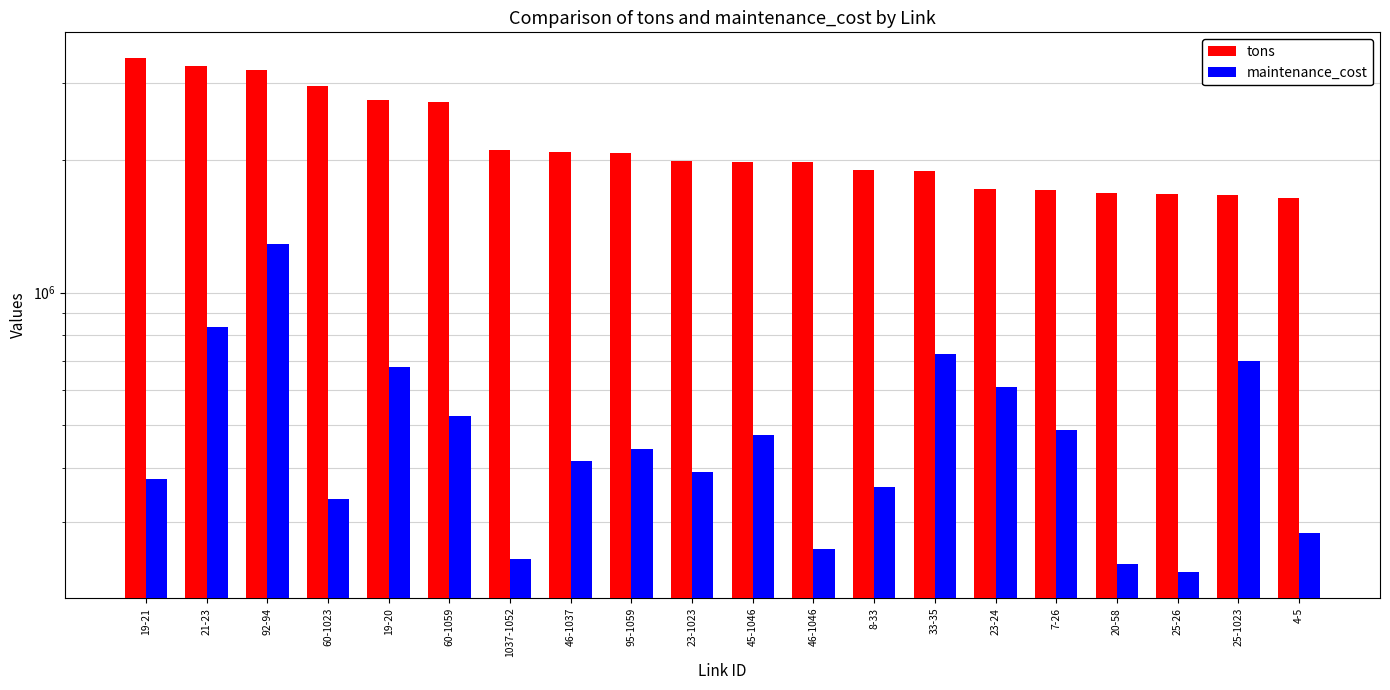

Read the maintenance_cost value at 21-23.

835352.2